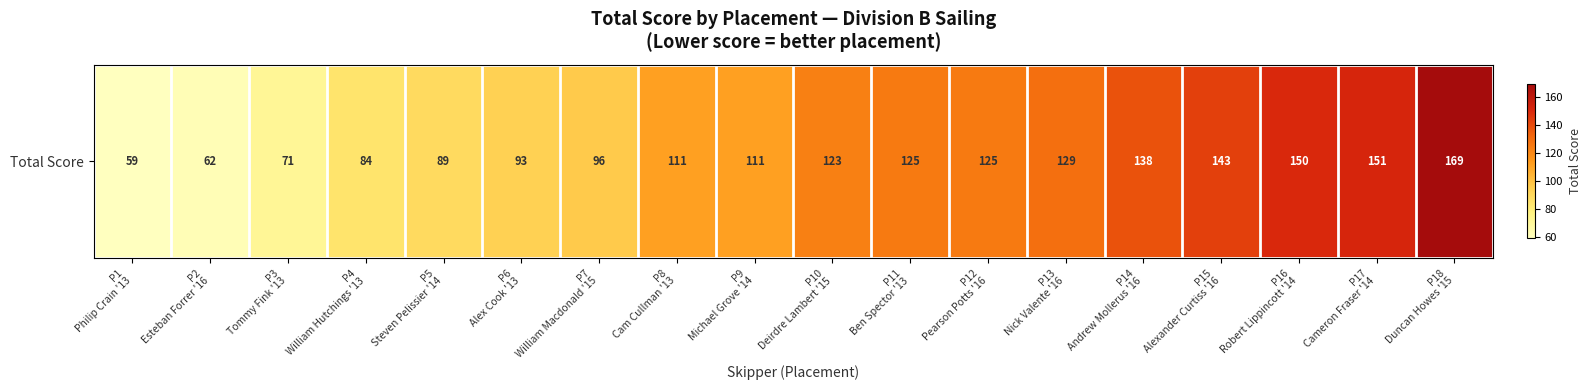

What value does the data have at P13
Nick Valente '16, to the nearest 10?

130